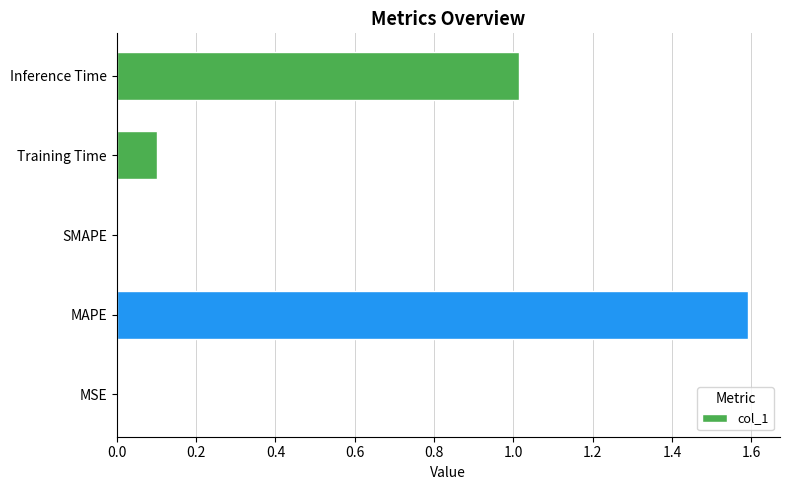

The chart shows a value of 0.0 at Training Time. True or false?

False